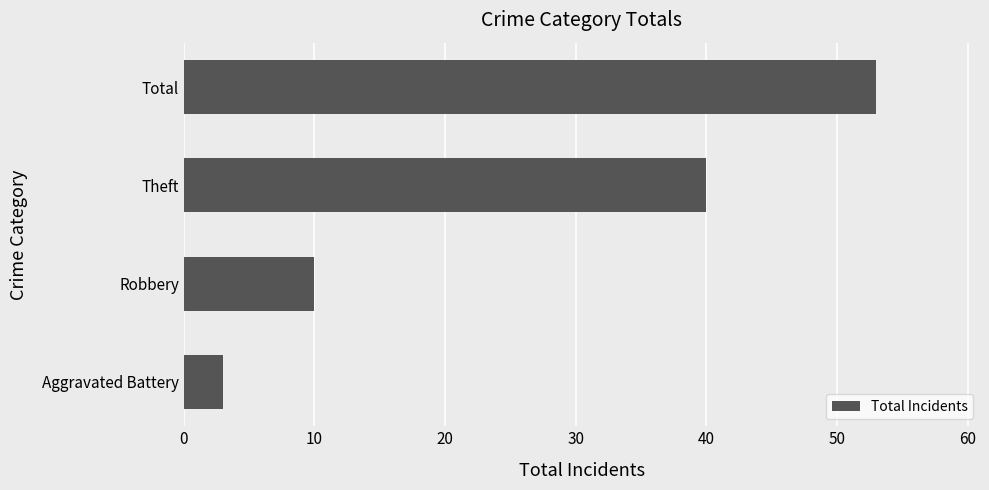

Where is the data nearest to the value 28?

Theft